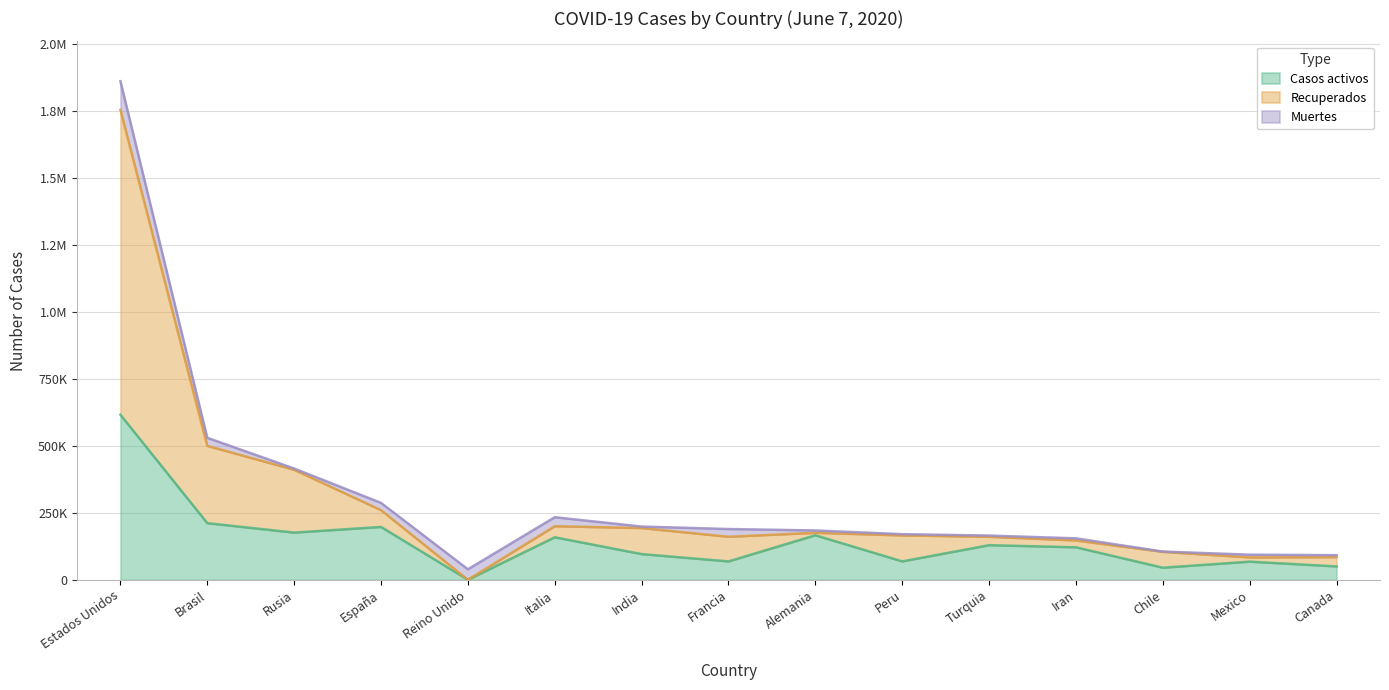

Which label corresponds to the largest value in the chart?

Estados Unidos